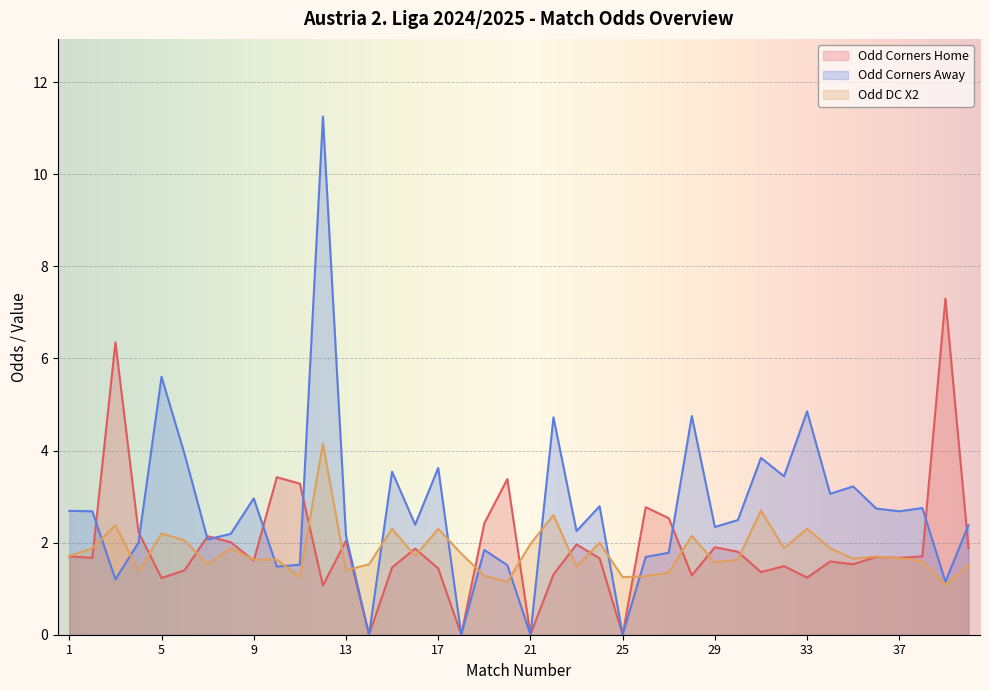

Rank the series by their maximum value, from lowest to highest.

Odd DC X2, Odd Corners Home, Odd Corners Away